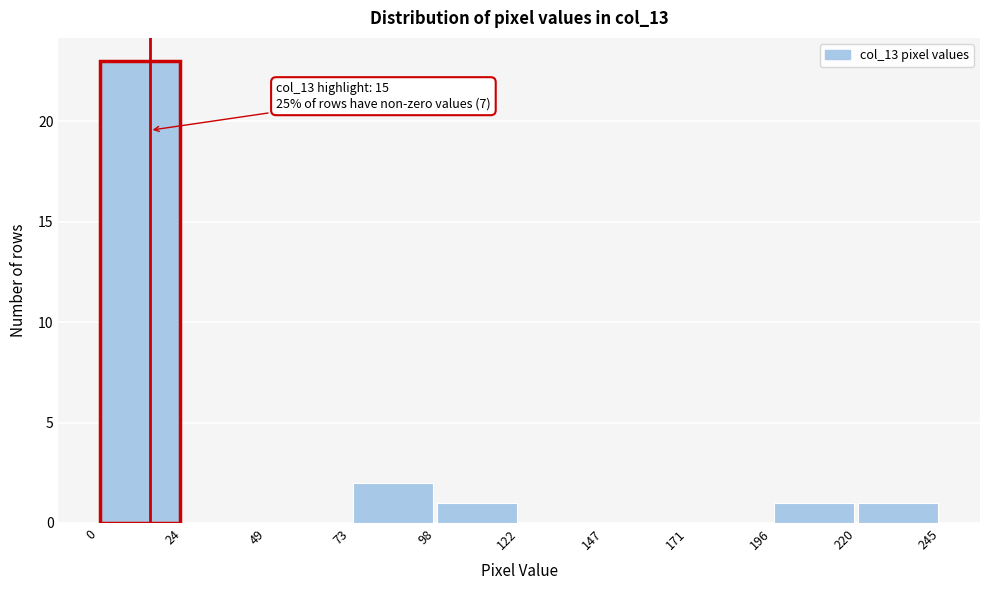

Which range on the x-axis has the tallest bar?

0 to 24